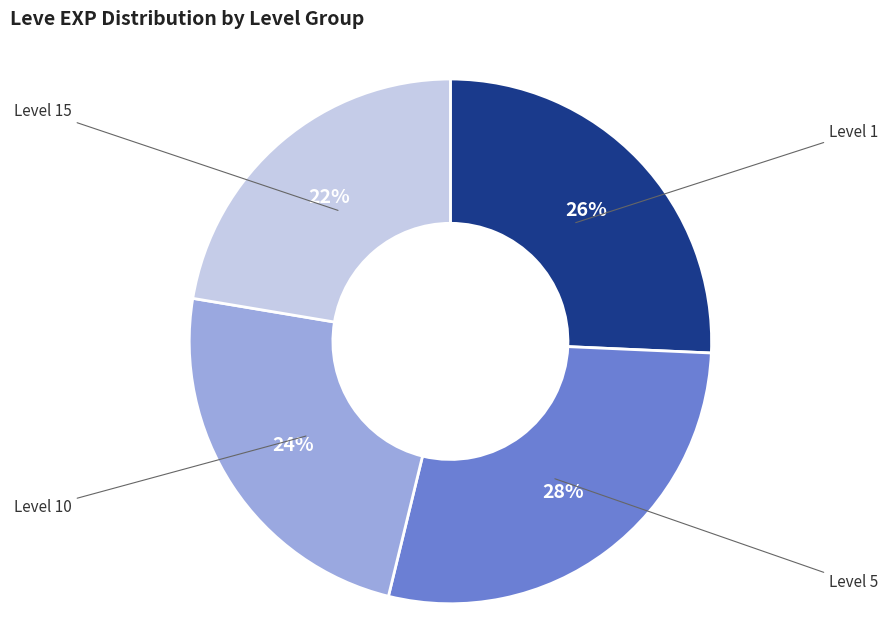

Is there a majority slice in this chart?

No